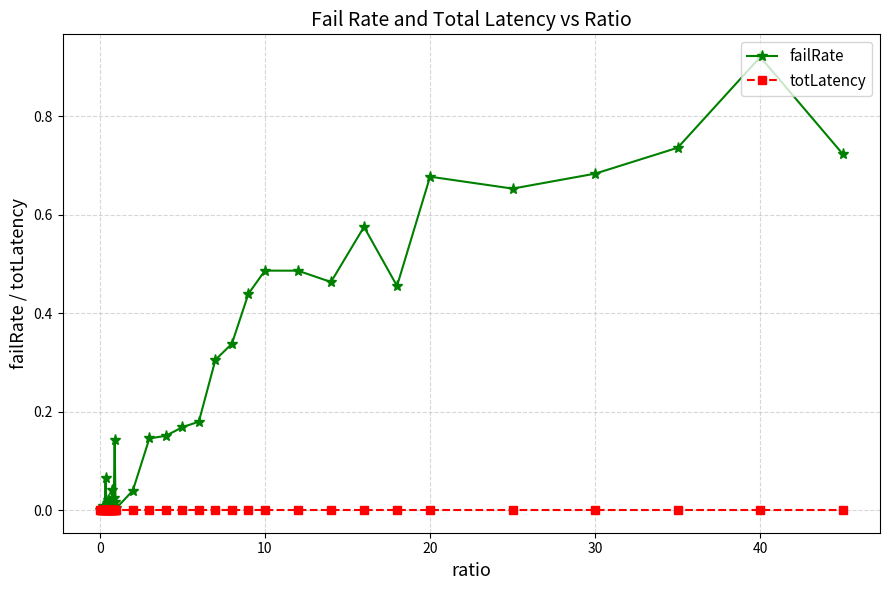

True or false: totLatency has more than 0 points higher than both neighbors.

True